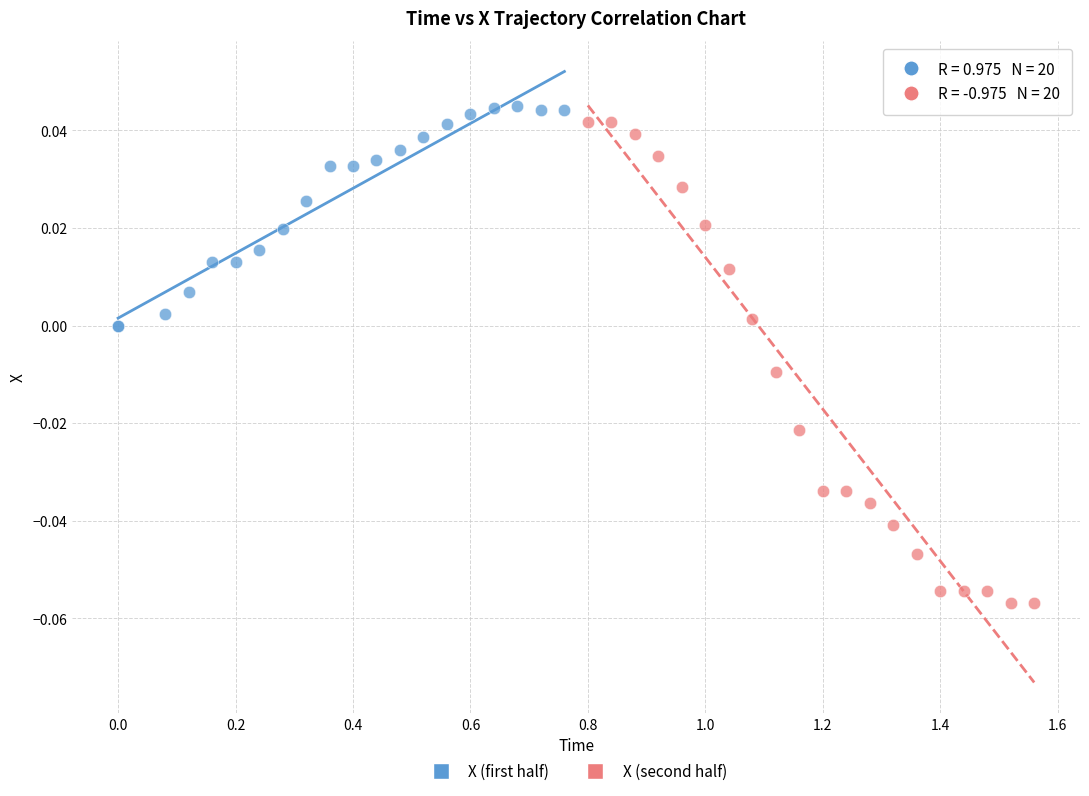

Which series has the largest Y range (max minus min)?

X (second half)